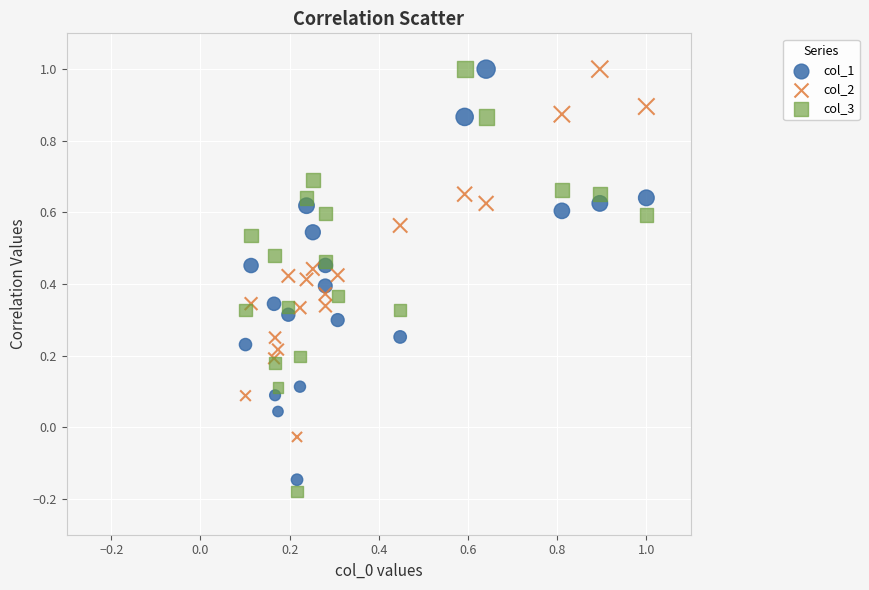

What are all the series names shown in the legend?

col_1, col_2, col_3